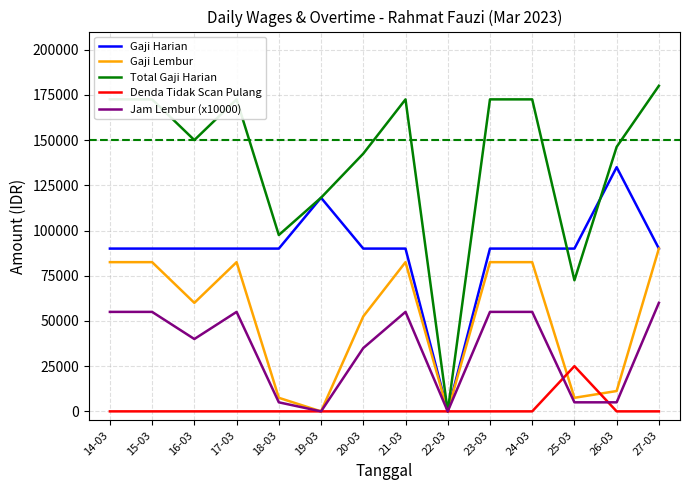

List the series in order of their peak value, lowest first.

Denda Tidak Scan Pulang, Jam Lembur (x10000), Gaji Lembur, Gaji Harian, Total Gaji Harian